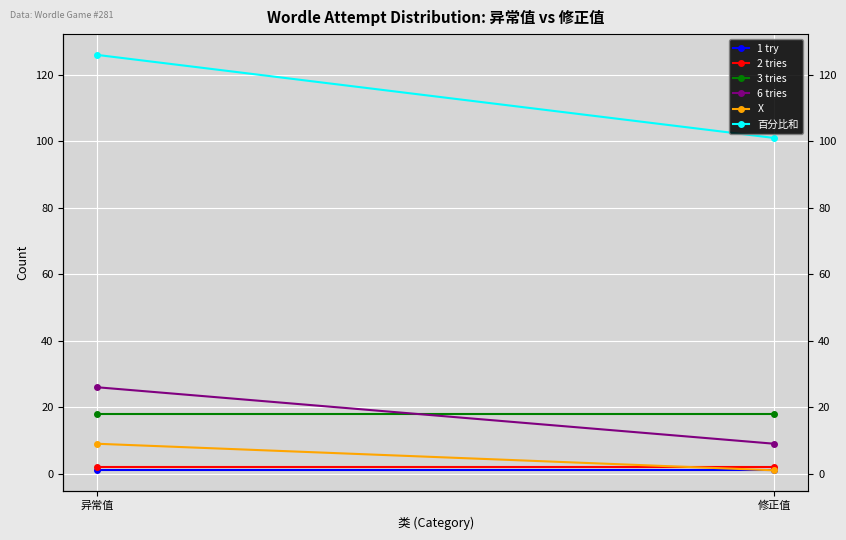

What is the difference between the maximum and minimum values in the X series?

8